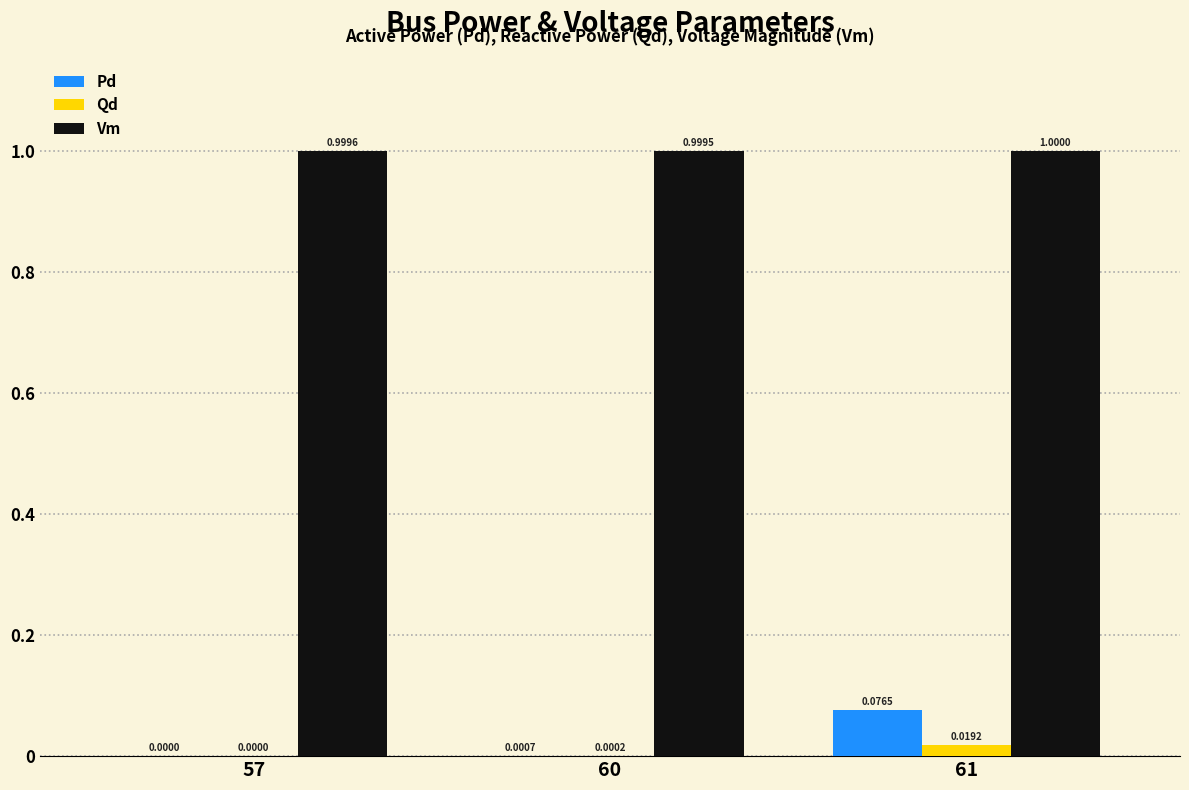

Between 57 and 61, which series saw the biggest shift?

Pd